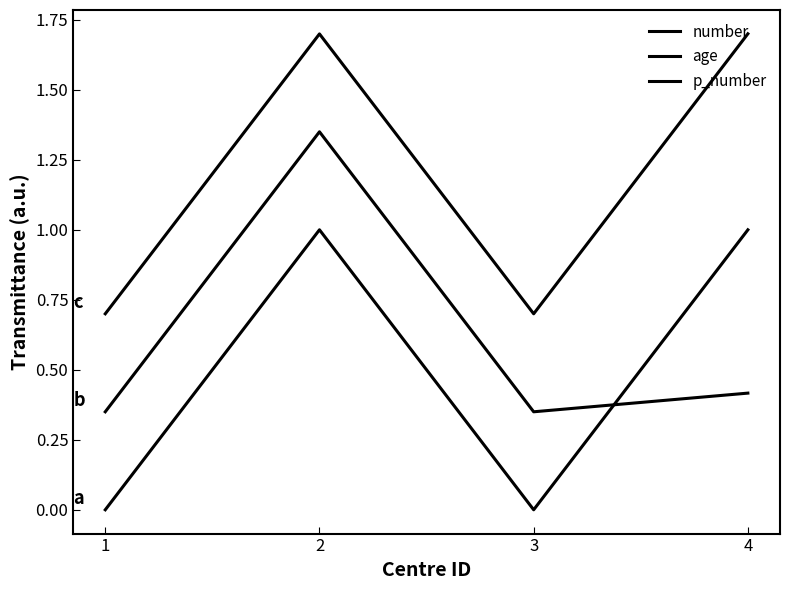

Between 2 and 3, which series saw the biggest shift?

number